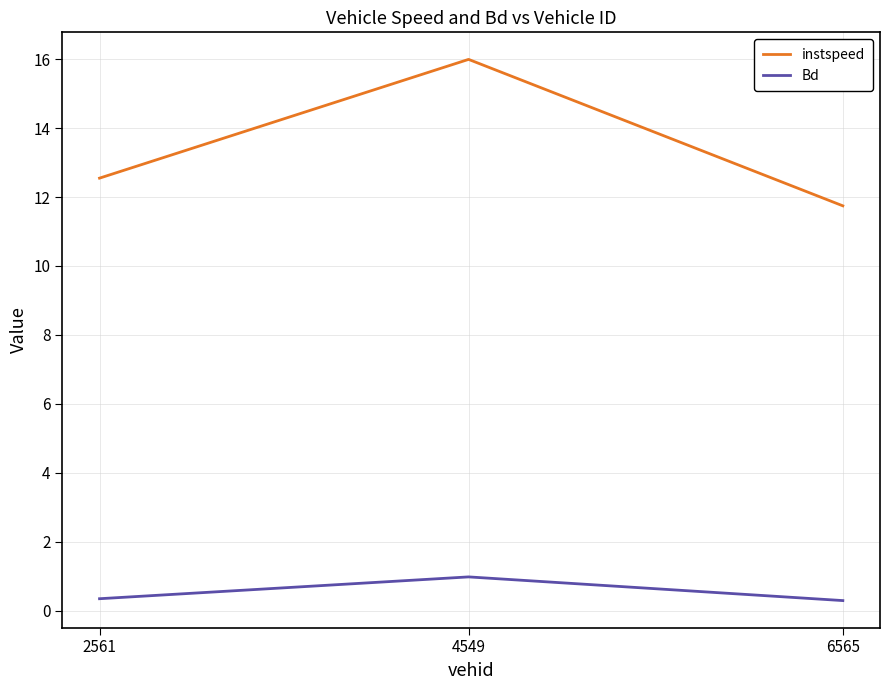

What is the minimum value shown in the chart?

0.3